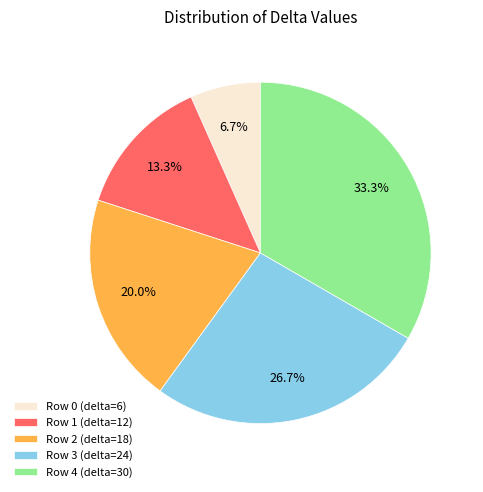

Rank the categories by value from highest to lowest.

Row 4 (delta=30), Row 3 (delta=24), Row 2 (delta=18), Row 1 (delta=12), Row 0 (delta=6)